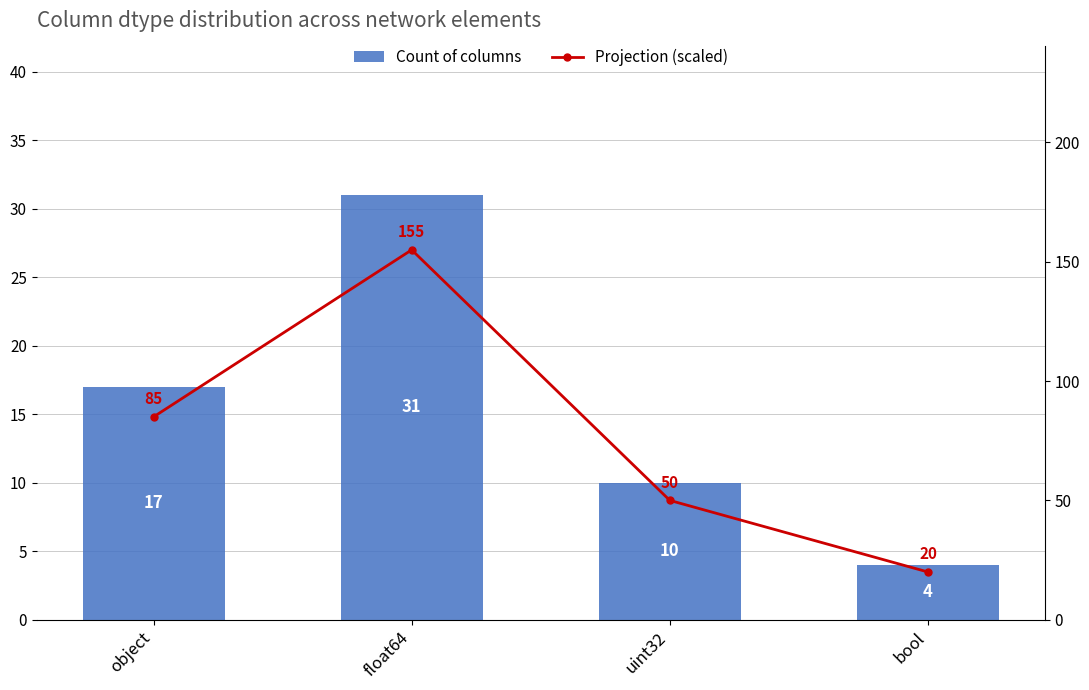

The Count of columns series shows 6 at uint32. True or false?

False